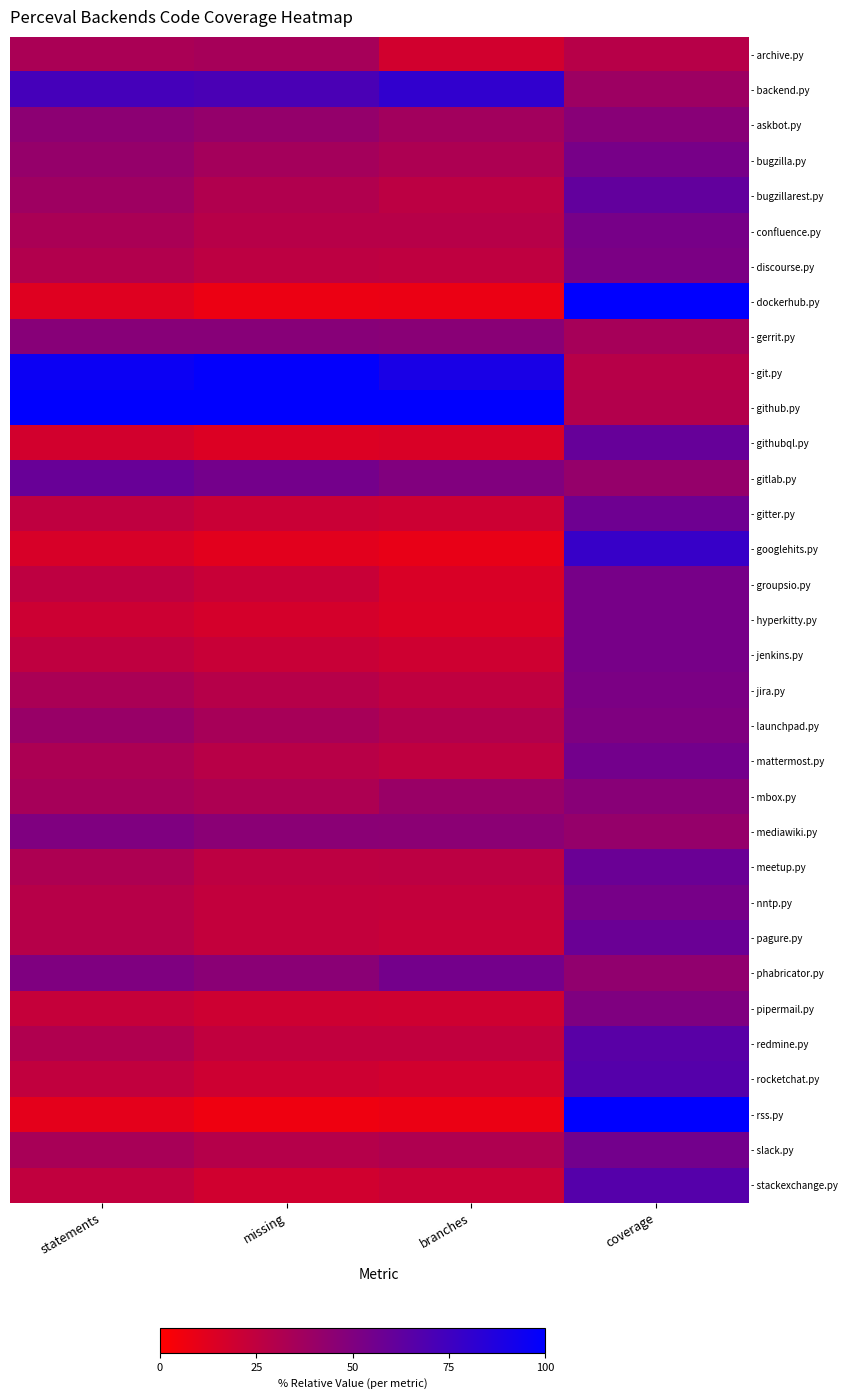

Reading left to right, transcribe all the data shown in this chart.

- archive.py: statements=33.6	missing=35.0	branches=18.2	coverage=28.3
- backend.py: statements=72.8	missing=70.7	branches=80.8	coverage=38.3
- askbot.py: statements=45.0	missing=42.1	branches=36.4	coverage=46.7
- bugzilla.py: statements=41.5	missing=35.7	branches=32.3	coverage=53.3
- bugzillarest.py: statements=38.1	missing=30.8	branches=26.3	coverage=61.7
- confluence.py: statements=33.2	missing=28.2	branches=28.3	coverage=53.3
- discourse.py: statements=30.1	missing=26.0	branches=25.3	coverage=51.7
- dockerhub.py: statements=12.8	missing=7.5	branches=8.1	coverage=100.0
- gerrit.py: statements=47.1	missing=47.1	branches=46.5	coverage=35.0
- git.py: statements=95.5	missing=98.5	branches=89.9	coverage=28.3
- github.py: statements=100.0	missing=100.0	branches=100.0	coverage=30.0
- githubql.py: statements=17.6	missing=13.9	branches=15.2	coverage=60.0
- gitlab.py: statements=59.2	missing=54.4	branches=49.5	coverage=41.7
- gitter.py: statements=25.1	missing=21.4	branches=20.2	coverage=56.7
- googlehits.py: statements=15.9	missing=11.5	branches=9.1	coverage=78.3
- groupsio.py: statements=25.6	missing=21.8	branches=15.2	coverage=53.3
- hyperkitty.py: statements=20.1	missing=17.2	branches=14.1	coverage=53.3
- jenkins.py: statements=25.1	missing=21.6	branches=19.2	coverage=53.3
- jira.py: statements=33.2	missing=28.9	branches=25.3	coverage=51.7
- launchpad.py: statements=40.3	missing=34.6	branches=30.3	coverage=50.0
- mattermost.py: statements=32.7	missing=28.0	branches=25.3	coverage=55.0
- mbox.py: statements=34.9	missing=32.2	branches=39.9	coverage=46.7
- mediawiki.py: statements=50.2	missing=45.8	branches=45.5	coverage=41.7
- meetup.py: statements=32.2	missing=26.0	branches=26.3	coverage=58.3
- nntp.py: statements=28.2	missing=24.0	branches=23.7	coverage=53.3
- pagure.py: statements=28.7	missing=23.6	branches=22.2	coverage=58.3
- phabricator.py: statements=50.0	missing=46.0	branches=54.5	coverage=43.3
- pipermail.py: statements=22.7	missing=19.8	branches=19.2	coverage=50.0
- redmine.py: statements=31.1	missing=24.2	branches=24.2	coverage=65.0
- rocketchat.py: statements=24.6	missing=19.6	branches=18.2	coverage=66.7
- rss.py: statements=10.7	missing=6.4	branches=8.1	coverage=100.0
- slack.py: statements=34.3	missing=29.1	branches=31.3	coverage=55.0
- stackexchange.py: statements=24.6	missing=18.7	branches=21.2	coverage=66.7